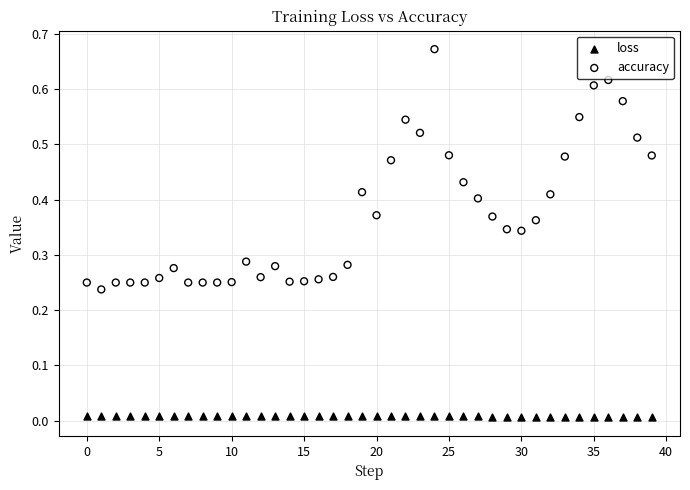

What are all the series names shown in the legend?

loss, accuracy